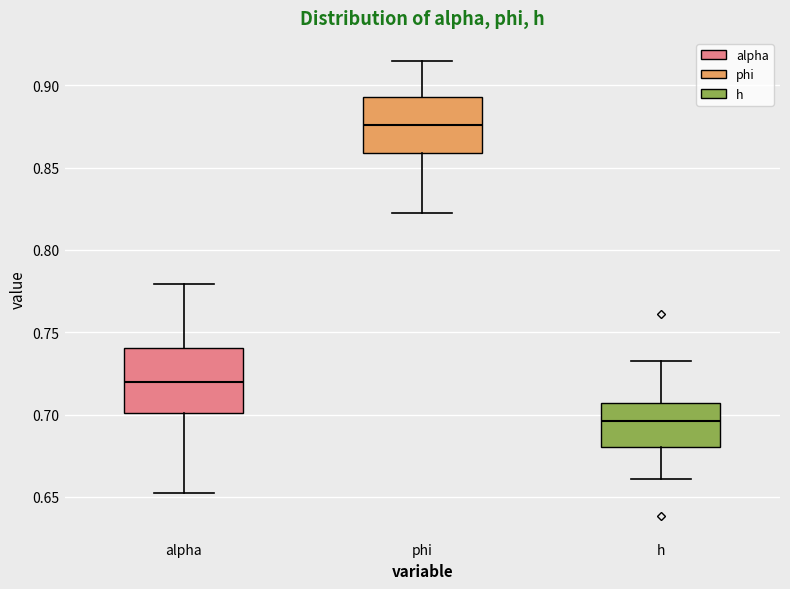

Reading left to right, transcribe this box plot: for each box, give where its median line is, the range the box spans, and where its two whiskers end, as read against the y-axis. The values are not printed on the chart, so give them approximately, as read against the axis.

alpha: median 0.720, box 0.700 to 0.740, whiskers 0.655 to 0.780
phi: median 0.875, box 0.860 to 0.895, whiskers 0.825 to 0.915
h: median 0.695, box 0.680 to 0.705, whiskers 0.660 to 0.735